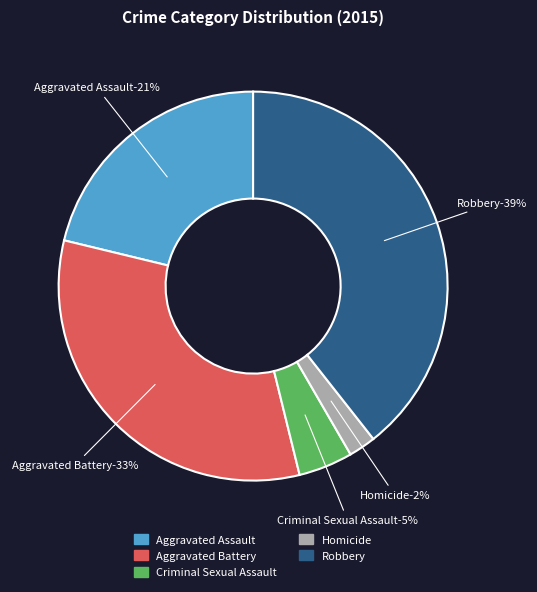

To the nearest percent, what percentage of the pie is Aggravated Assault?

21%